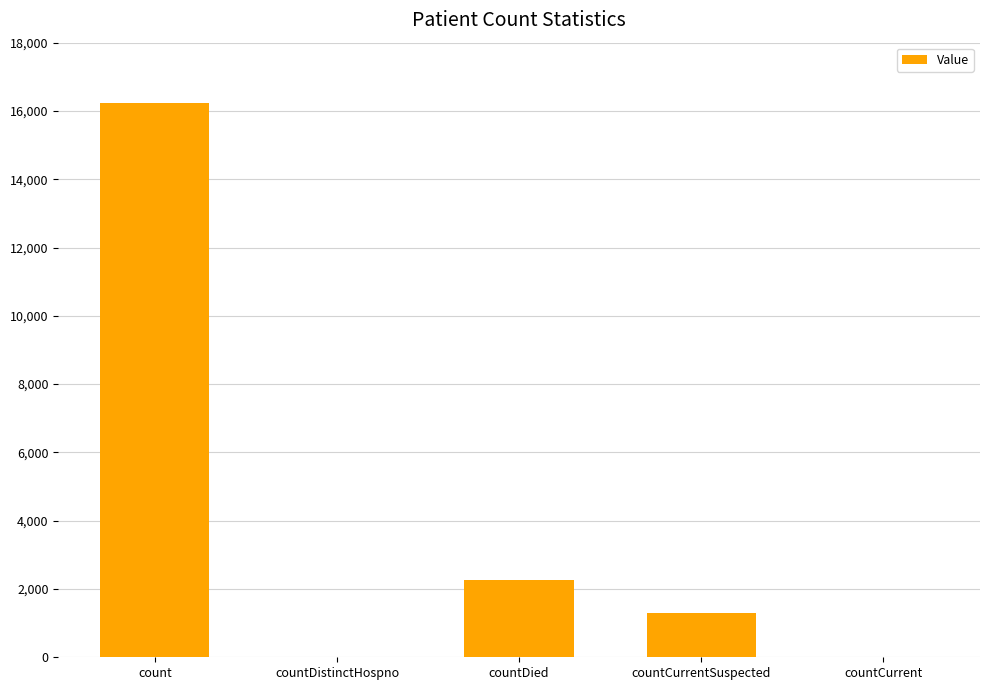

At which category does the chart reach its peak across all series?

count